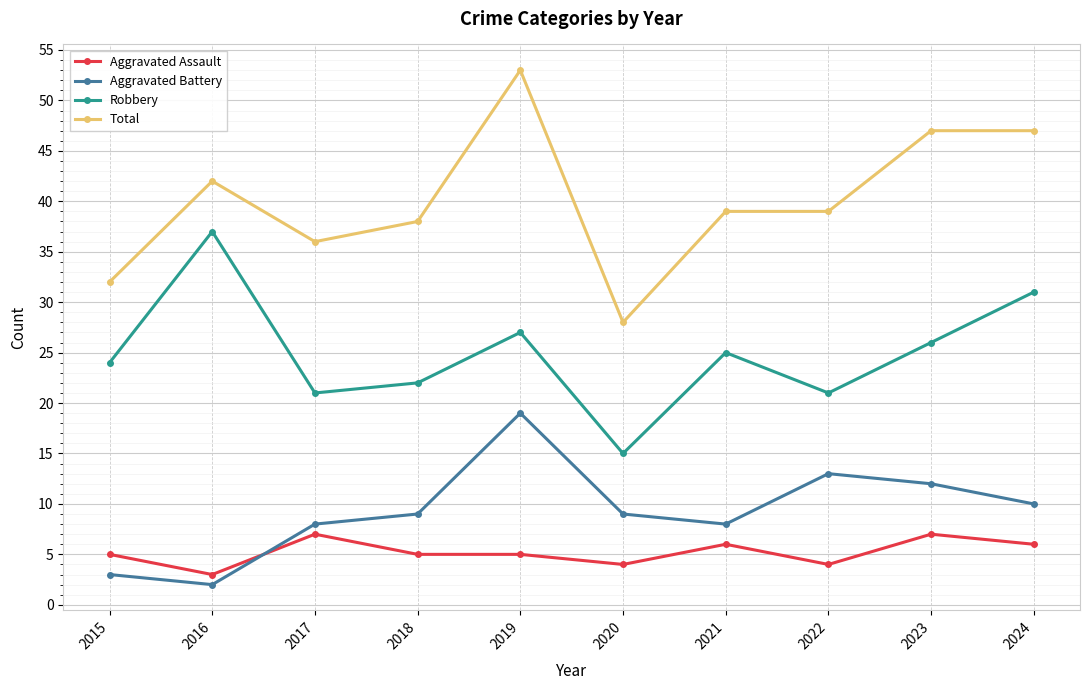

Rank the series at 2017 from lowest to highest value.

Aggravated Assault, Aggravated Battery, Robbery, Total